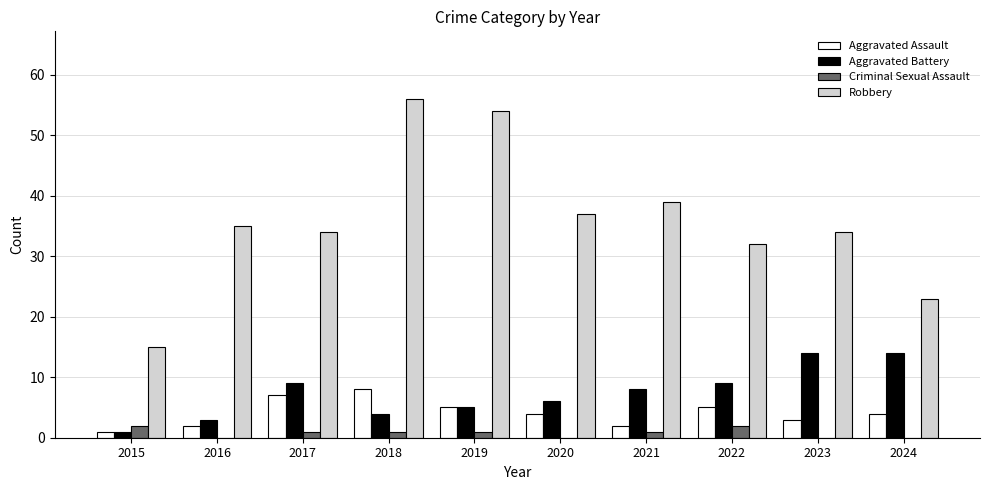

How many data points does each series have?

10